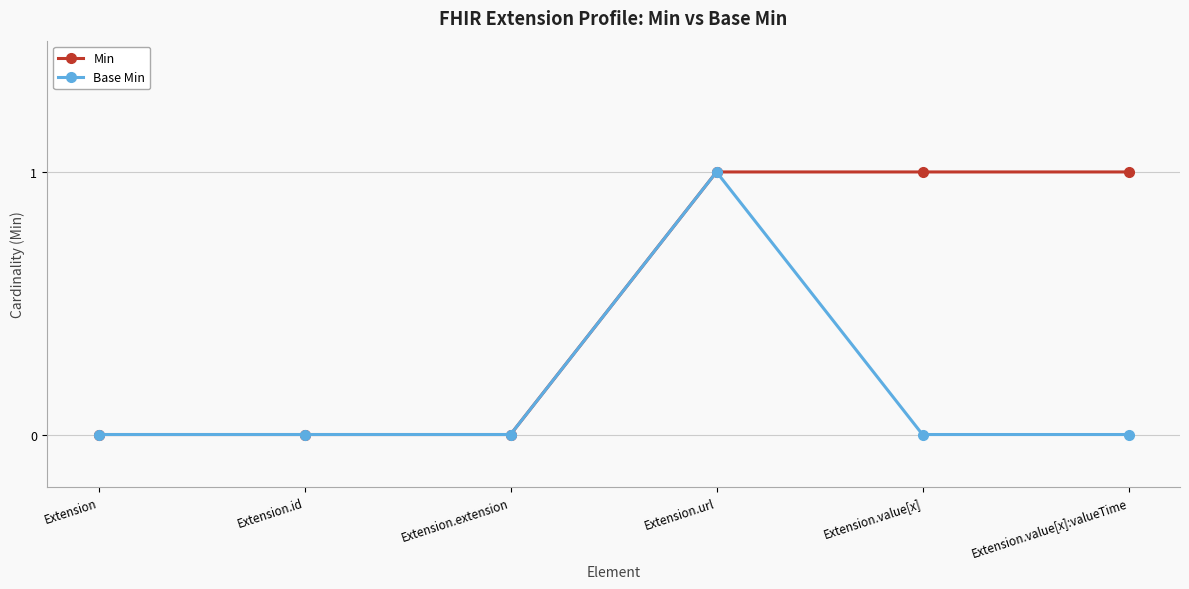

At which category is the sum across all series the highest?

Extension.url